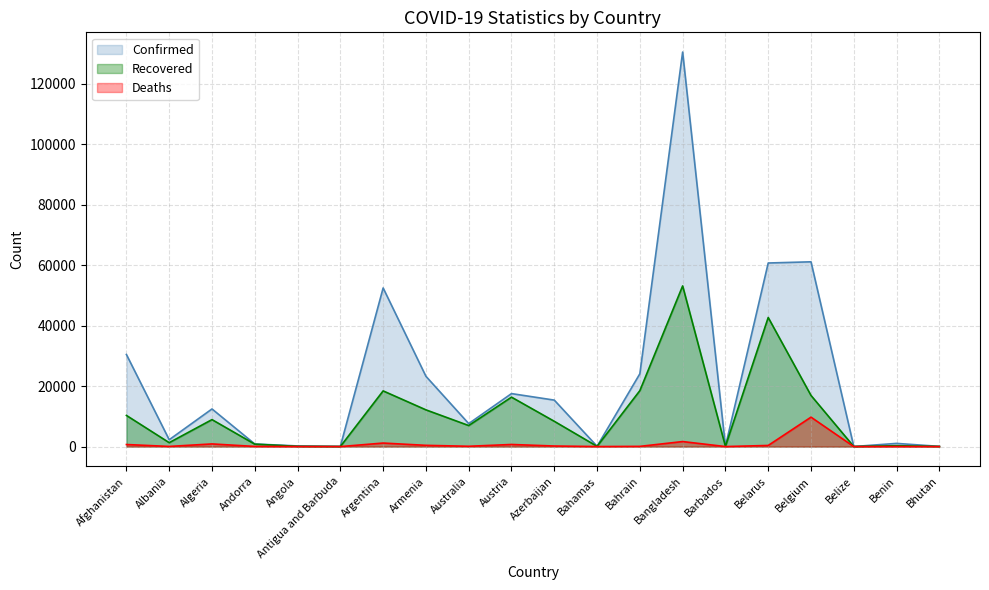

The value of Recovered at Argentina is 18416. True or false?

True